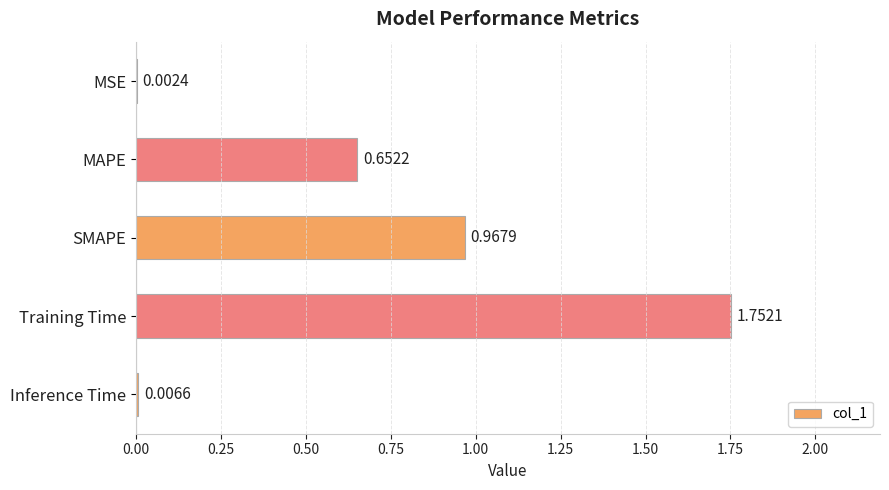

What is the sum of all values?

3.4